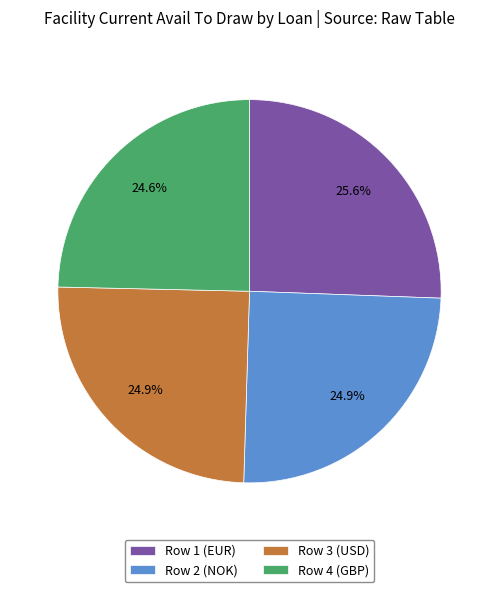

Combined, what portion of the pie is Row 3 (USD) and Row 4 (GBP)?

49.5%